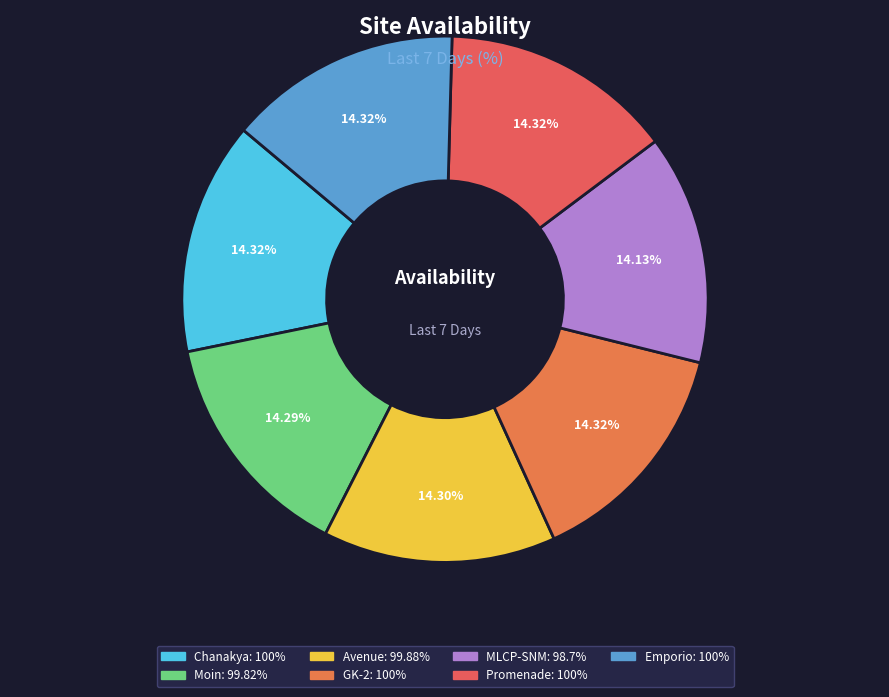

To the nearest percent, what percentage of the pie is Moin?

14%